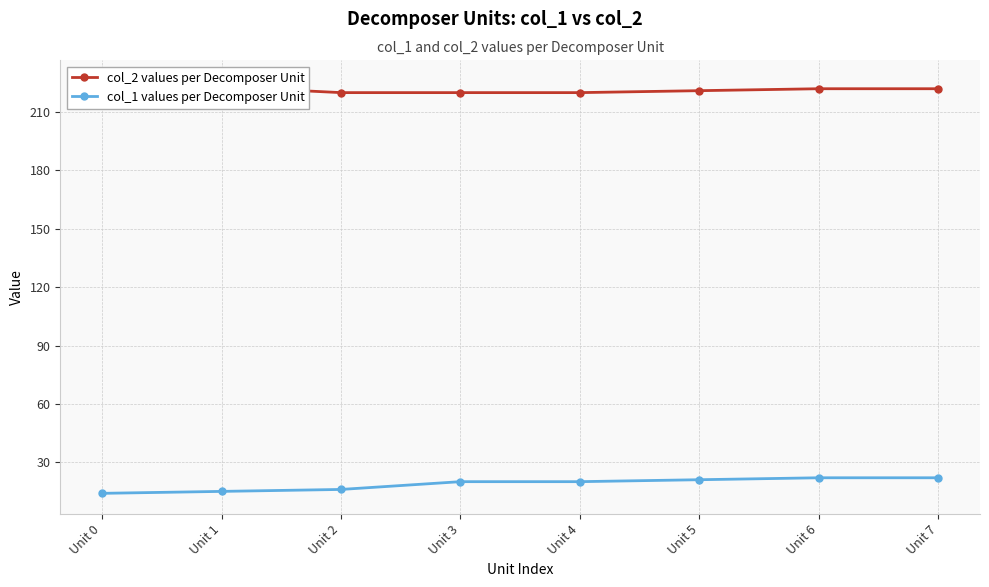

How many data points in col_1 values per Decomposer Unit are less than 20?

3